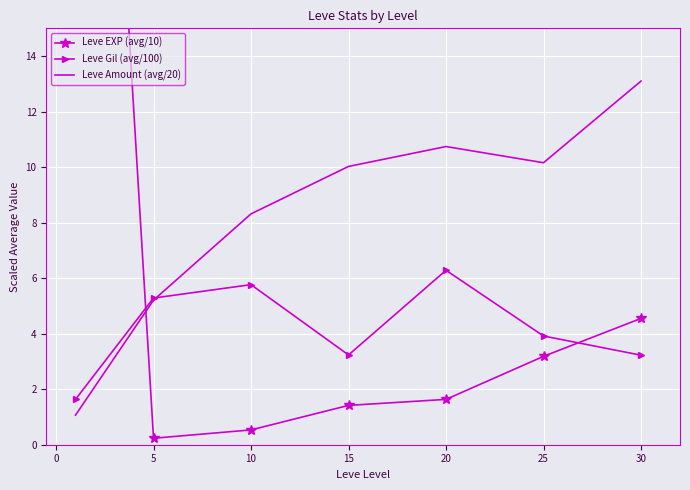

What is the smallest value displayed?

0.2